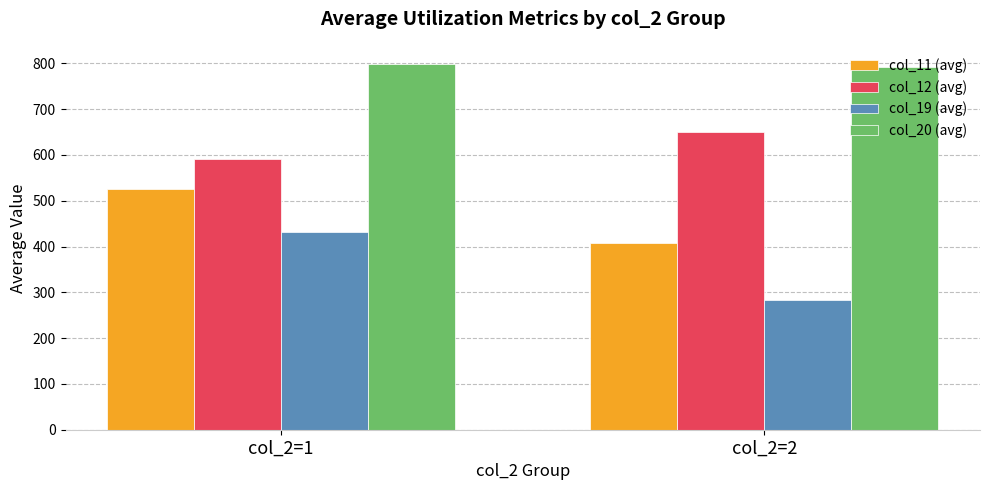

How many bars are there in total?

8